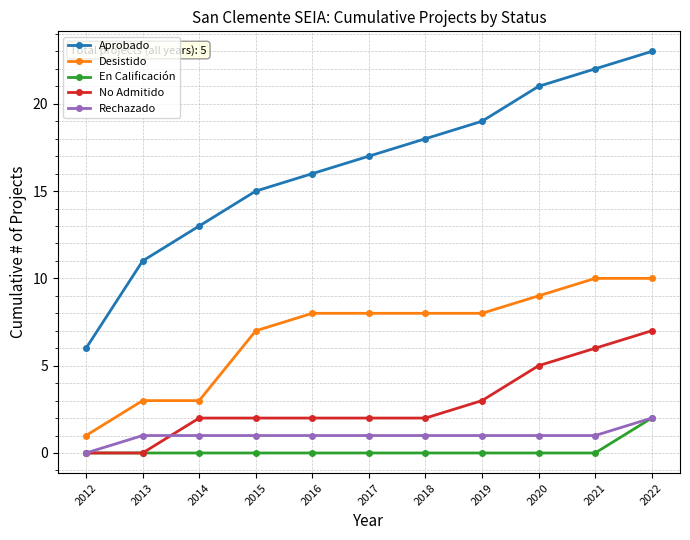

What is the difference between the maximum and second lowest values in the Aprobado series?

12